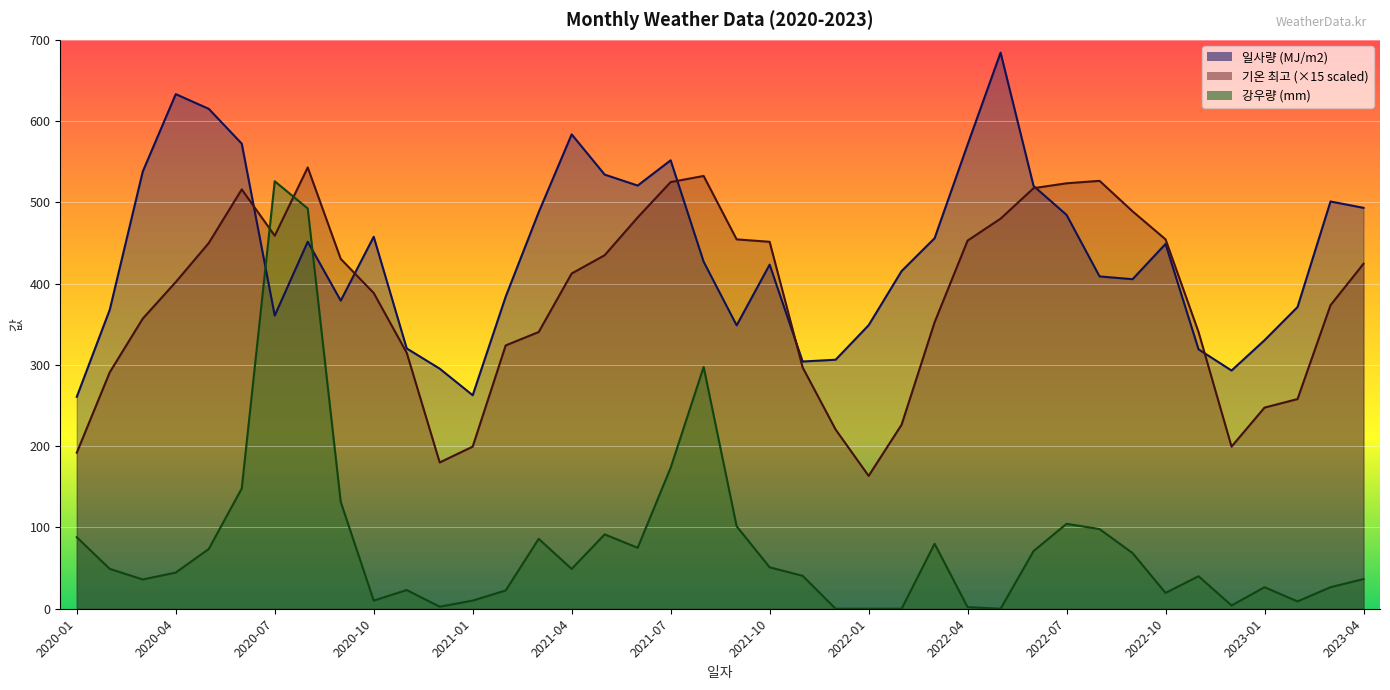

How many interior local peaks does the 기온 최고 series have?

4